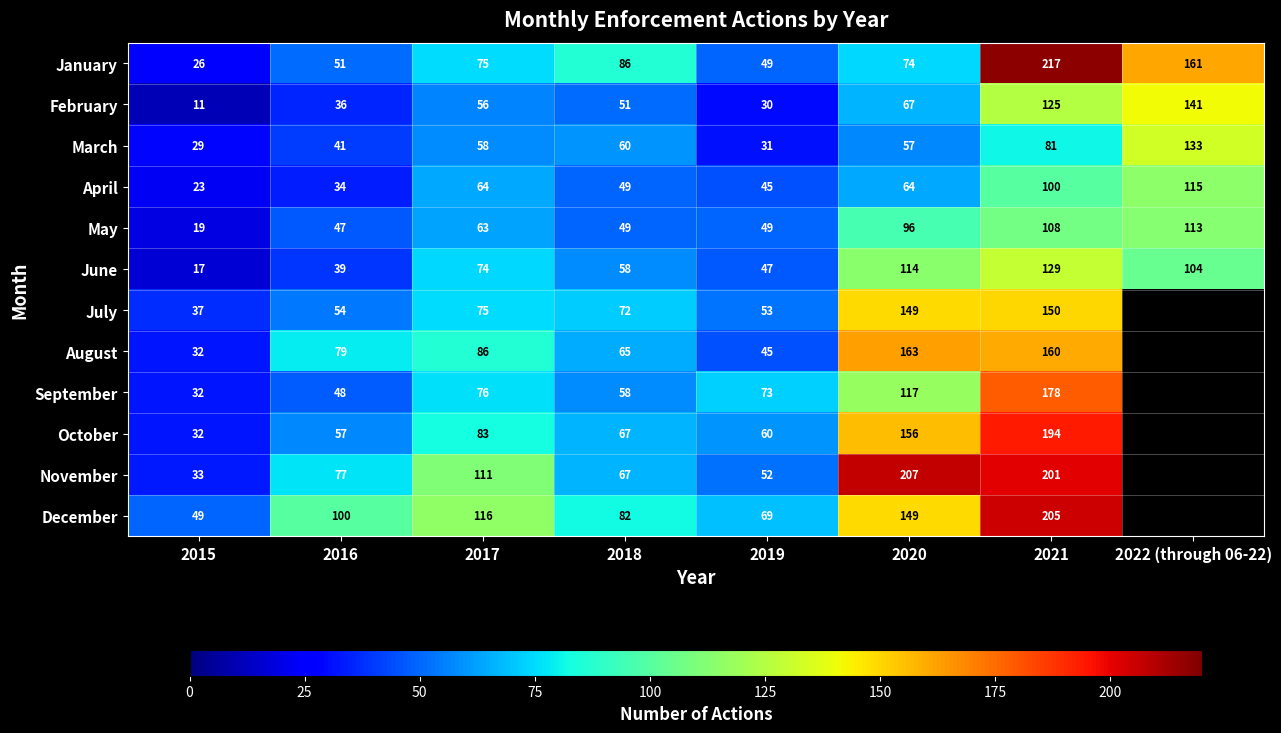

Read the April value at 2019.

45